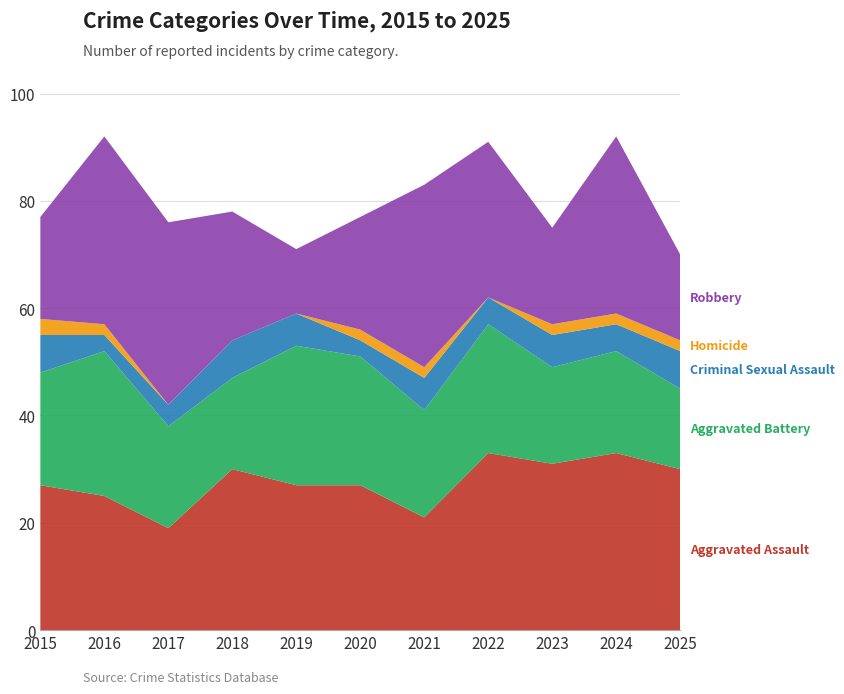

Reading left to right, list all the values displayed in this chart.

Aggravated Assault: 2015=27	2016=25	2017=19	2018=30	2019=27	2020=27	2021=21	2022=33	2023=31	2024=33	2025=30
Aggravated Battery: 2015=21	2016=27	2017=19	2018=17	2019=26	2020=24	2021=20	2022=24	2023=18	2024=19	2025=15
Criminal Sexual Assault: 2015=7	2016=3	2017=4	2018=7	2019=6	2020=3	2021=6	2022=5	2023=6	2024=5	2025=7
Homicide: 2015=3	2016=2	2017=0	2018=0	2019=0	2020=2	2021=2	2022=0	2023=2	2024=2	2025=2
Robbery: 2015=19	2016=35	2017=34	2018=24	2019=12	2020=21	2021=34	2022=29	2023=18	2024=33	2025=16